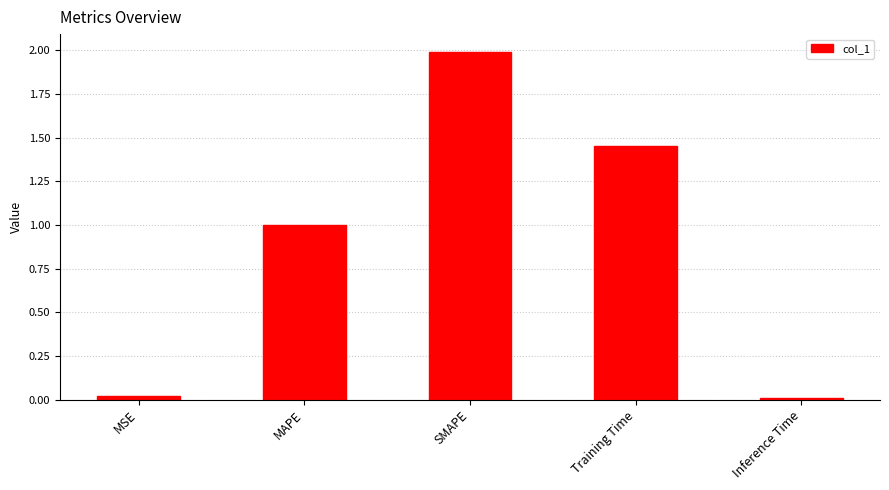

What is the label of the 2nd bar from the left?

MAPE